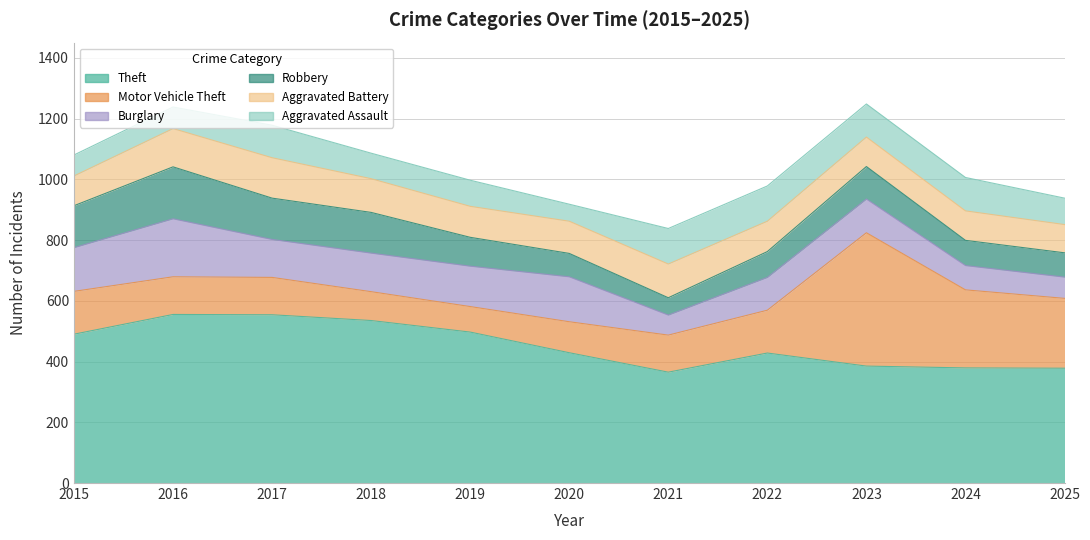

Does the chart have visible grid lines?

Yes